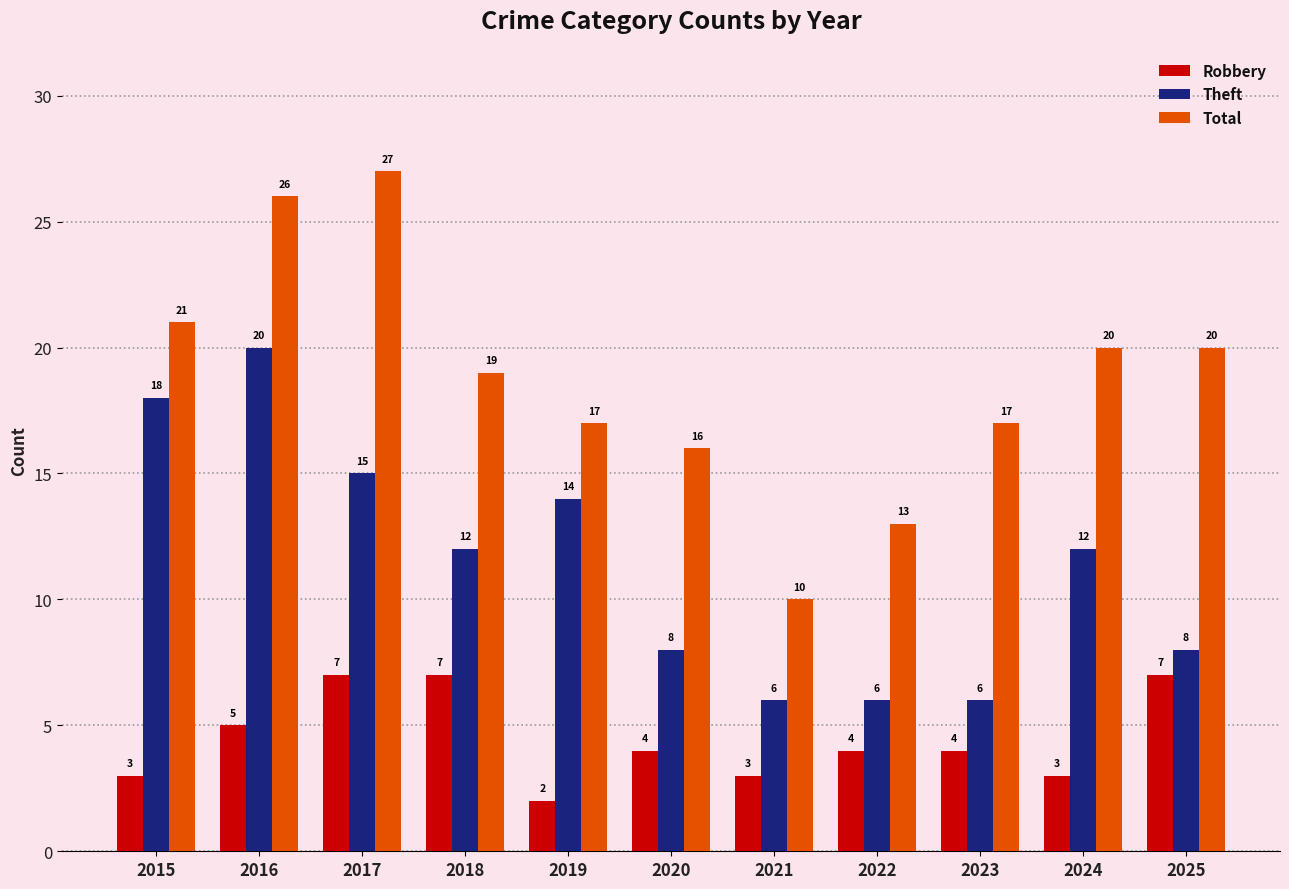

List the series in order of their overall mean, highest first.

Total, Theft, Robbery